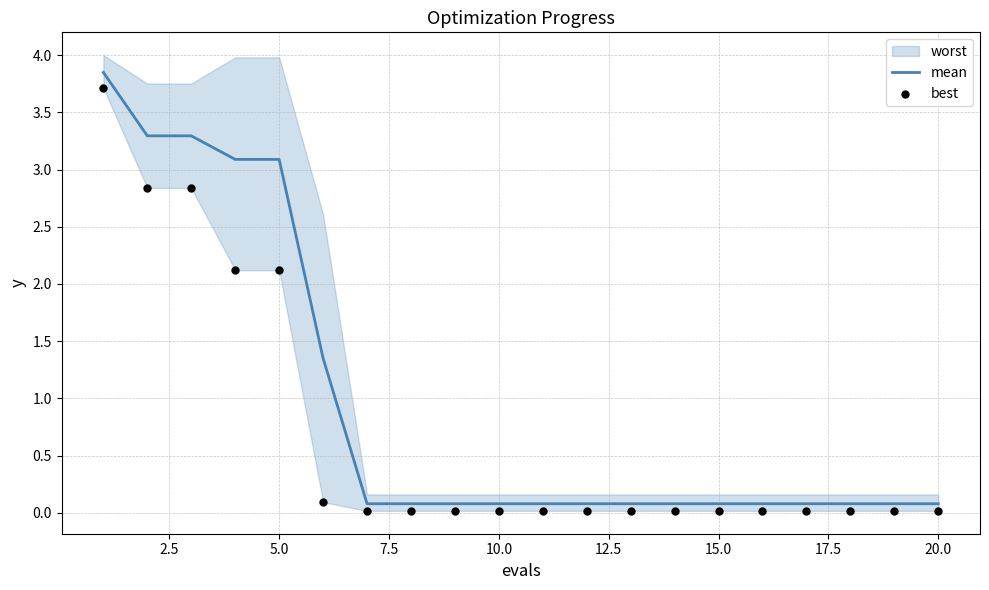

At how many categories does at least one series exceed 1?

6